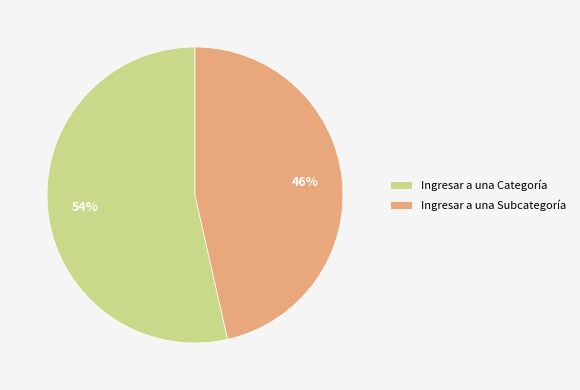

Count the number of slices in the pie.

2